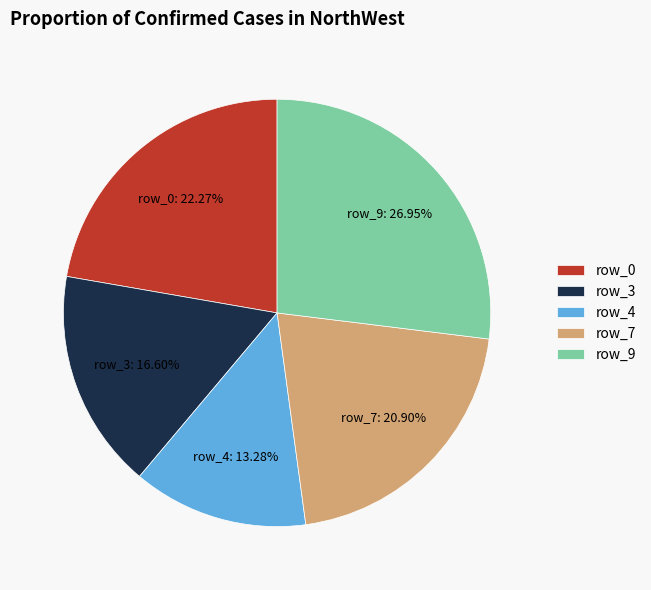

Does any single category account for the majority?

No